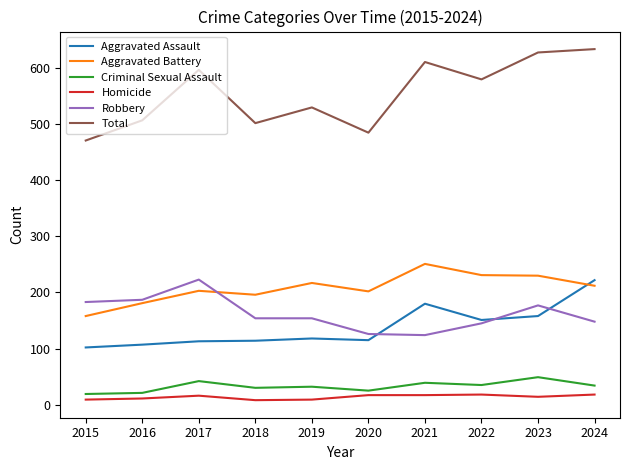

Which series has the widest spread of values?

Total